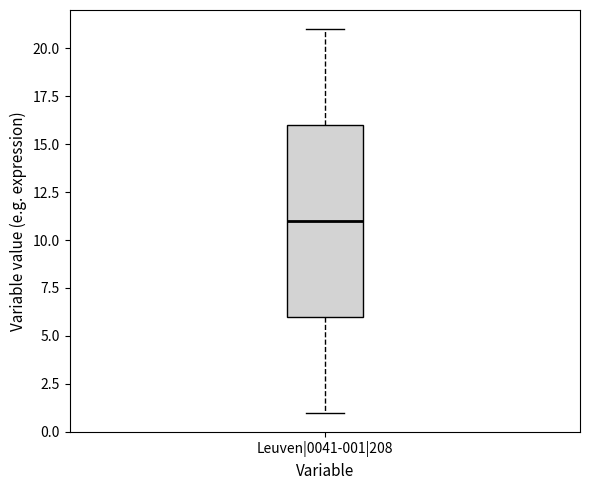

Where does the median line of the box for Leuven|0041-001|208 sit on the y-axis? The values are not printed on the chart, so give them approximately, as read against the axis.

11